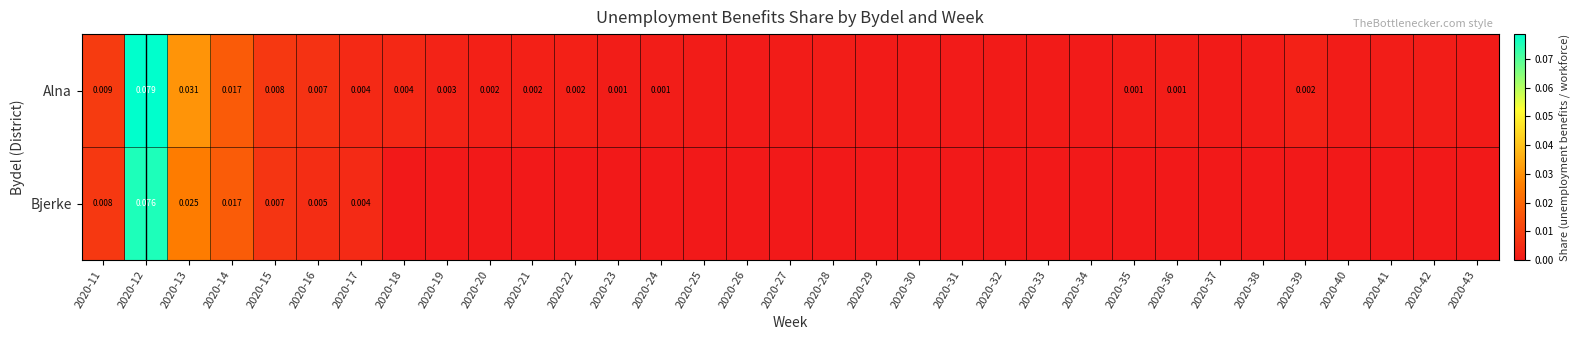

List the series in order of their peak value, highest first.

Alna, Bjerke